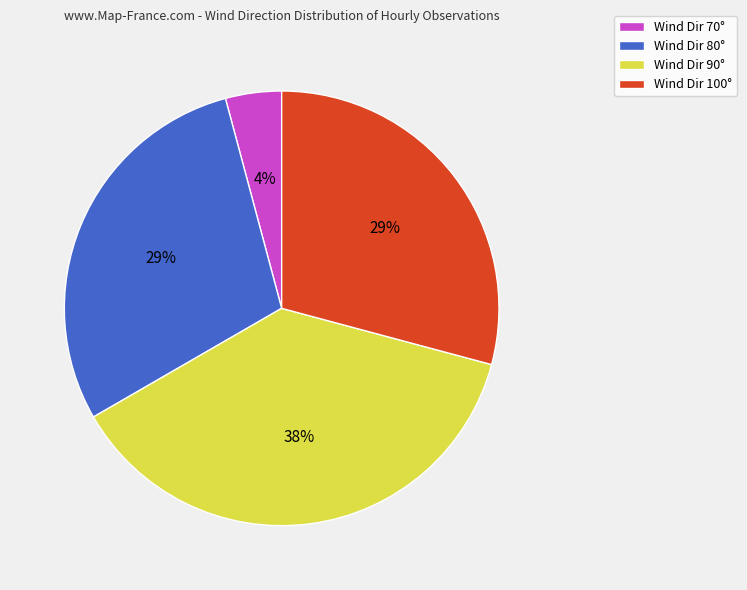

Is it true that Wind Dir 100° is 29% of the pie?

True